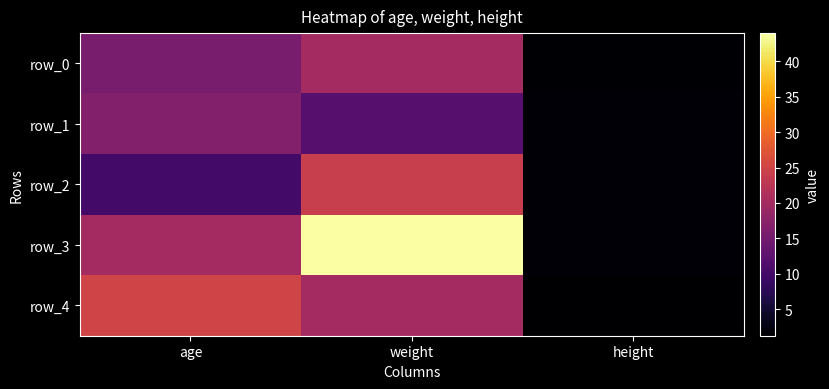

Is the value of row_2 at height greater than the value of row_1 at height?

Yes